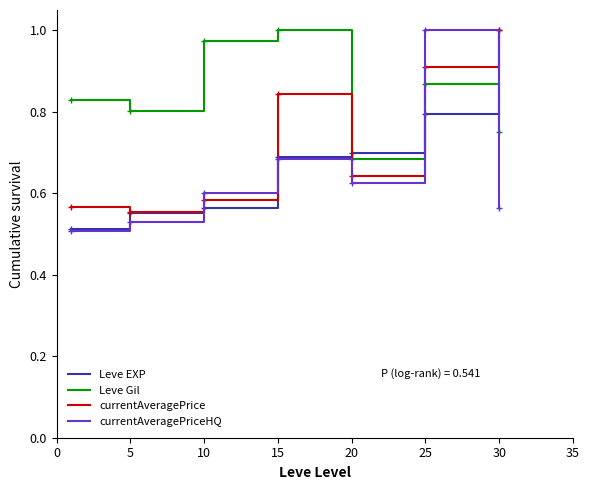

Which series ends up on top after the final intersection of Leve EXP and Leve Gil?

Leve EXP